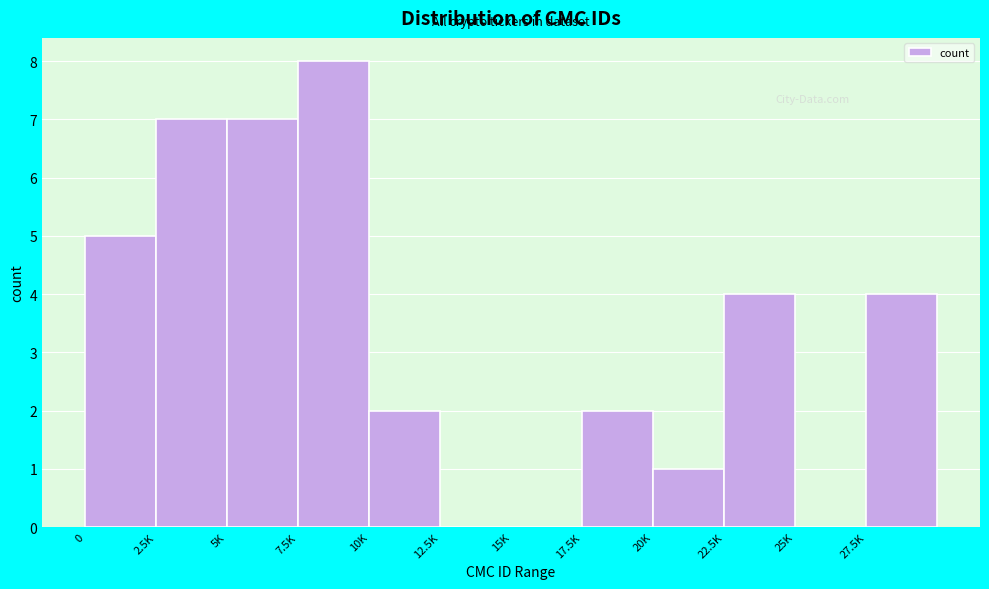

Reading right to left, list all the values displayed in this chart.

27.5K=4	25K=0	22.5K=4	20K=1	17.5K=2	15K=0	12.5K=0	10K=2	7.5K=8	5K=7	2.5K=7	0=5